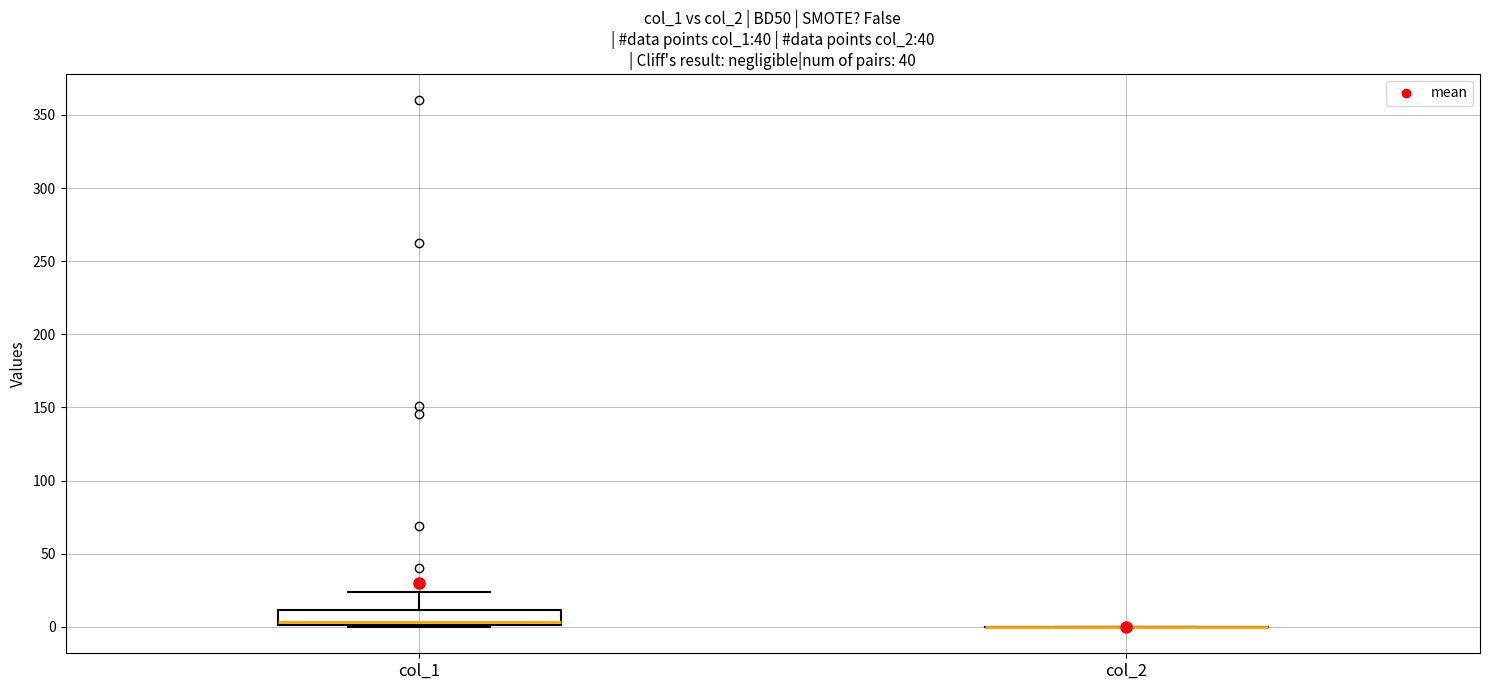

Reading left to right, read every box against the y-axis: the position of its median line, the range the box covers, and the ends of its whiskers. The values are not printed on the chart, so give them approximately, as read against the axis.

col_1: median 5, box 0 to 10, whiskers 0 to 25
col_2: box collapsed to a line at 0, whiskers 0 to 0